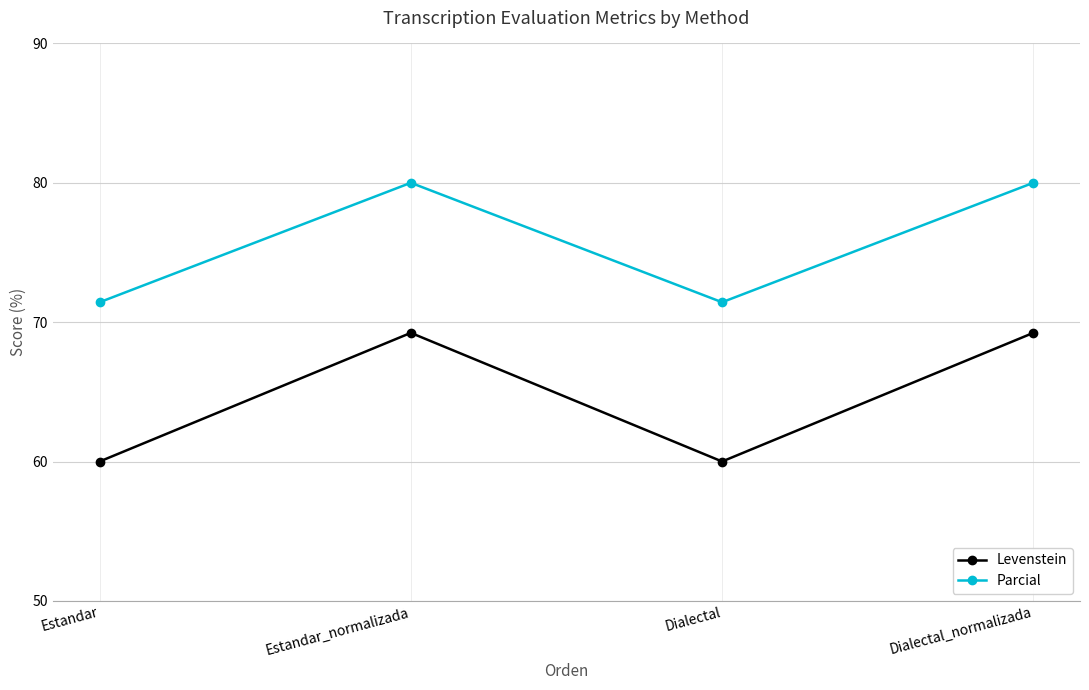

What is the label of the 4th point from the right?

Estandar